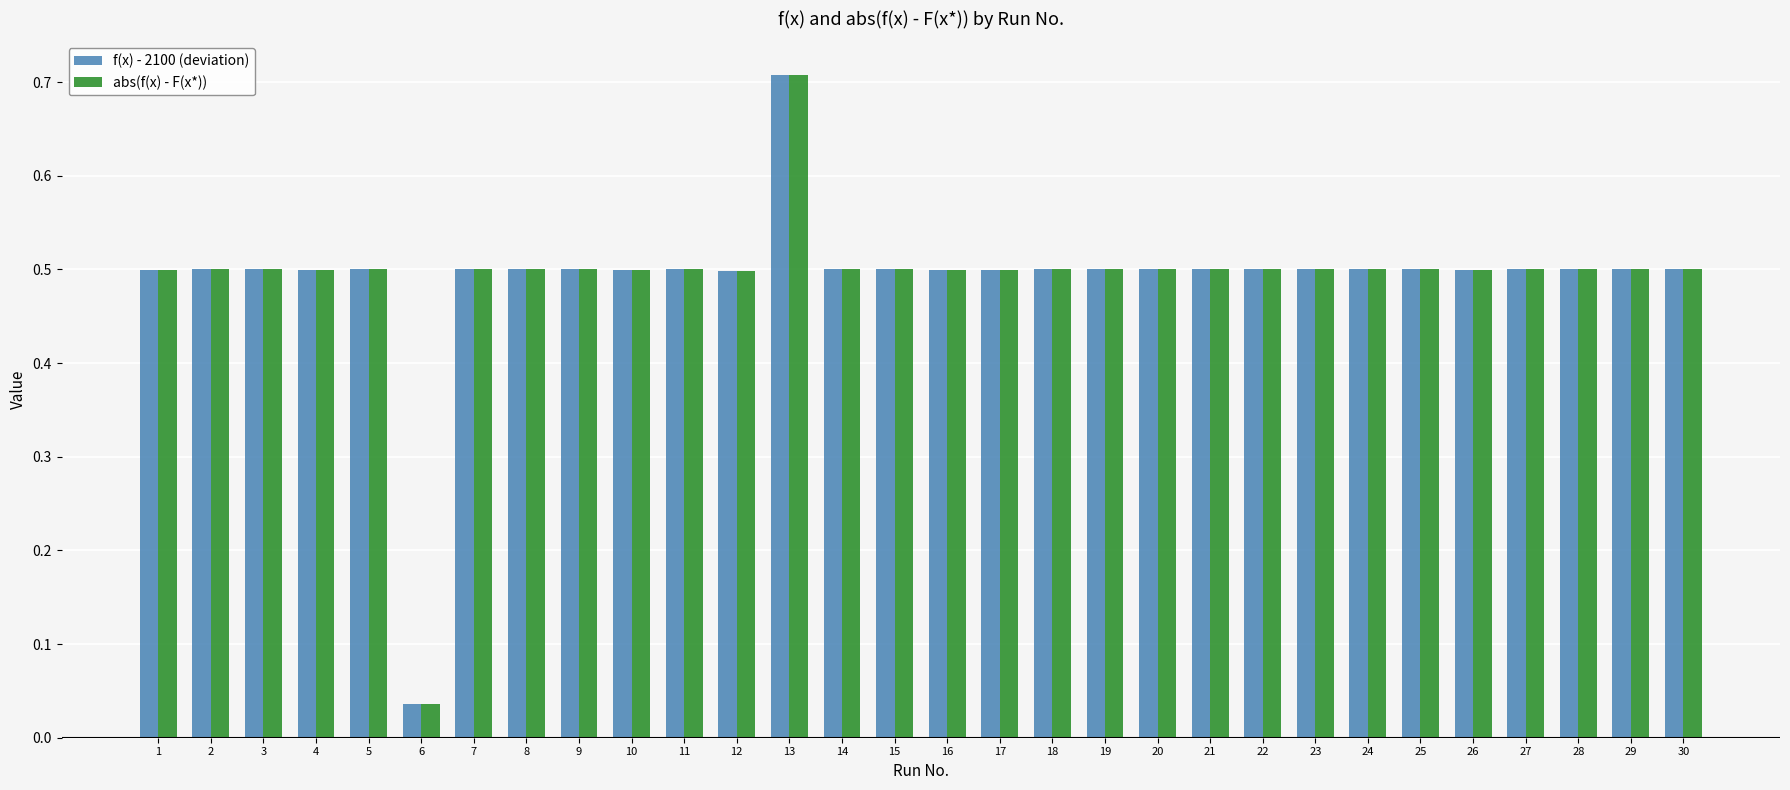

At which label is f(x) - 2100 (deviation) closest to 0?

6